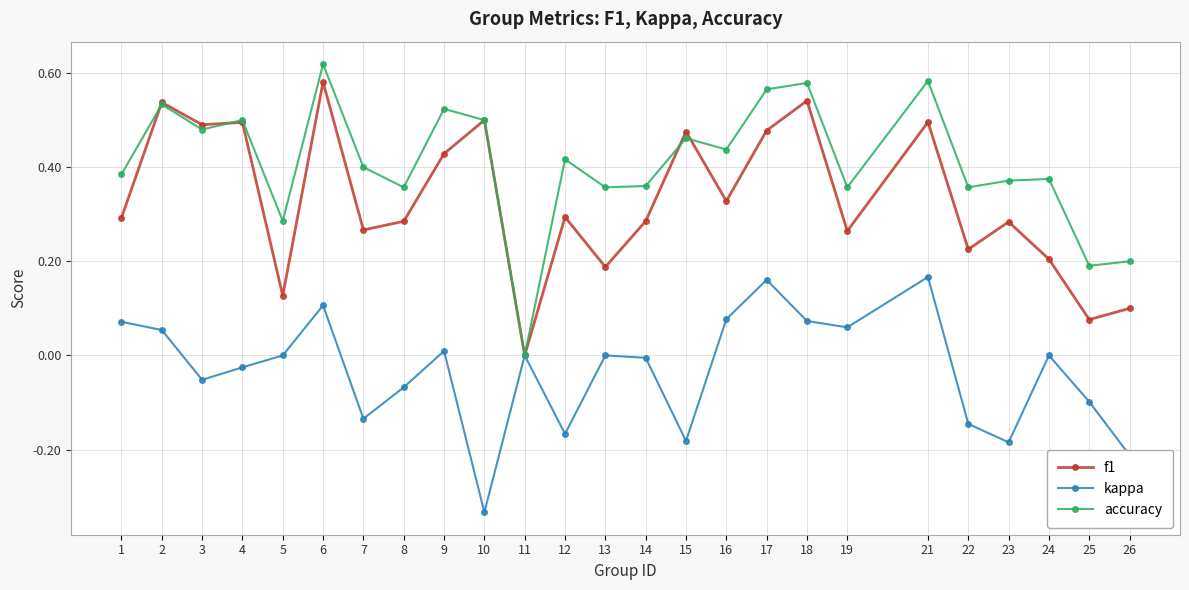

At which category does the chart reach its peak across all series?

6